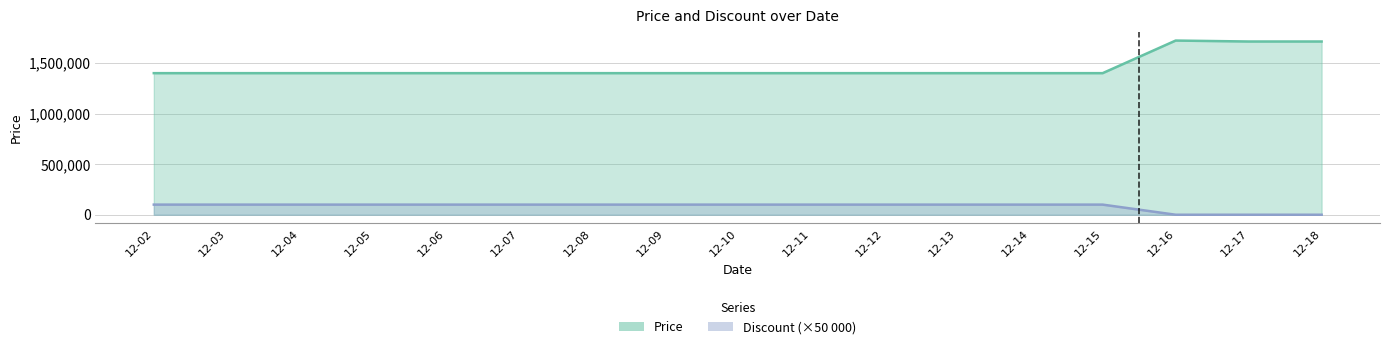

True or false: Price and Discount intersect in this chart.

False